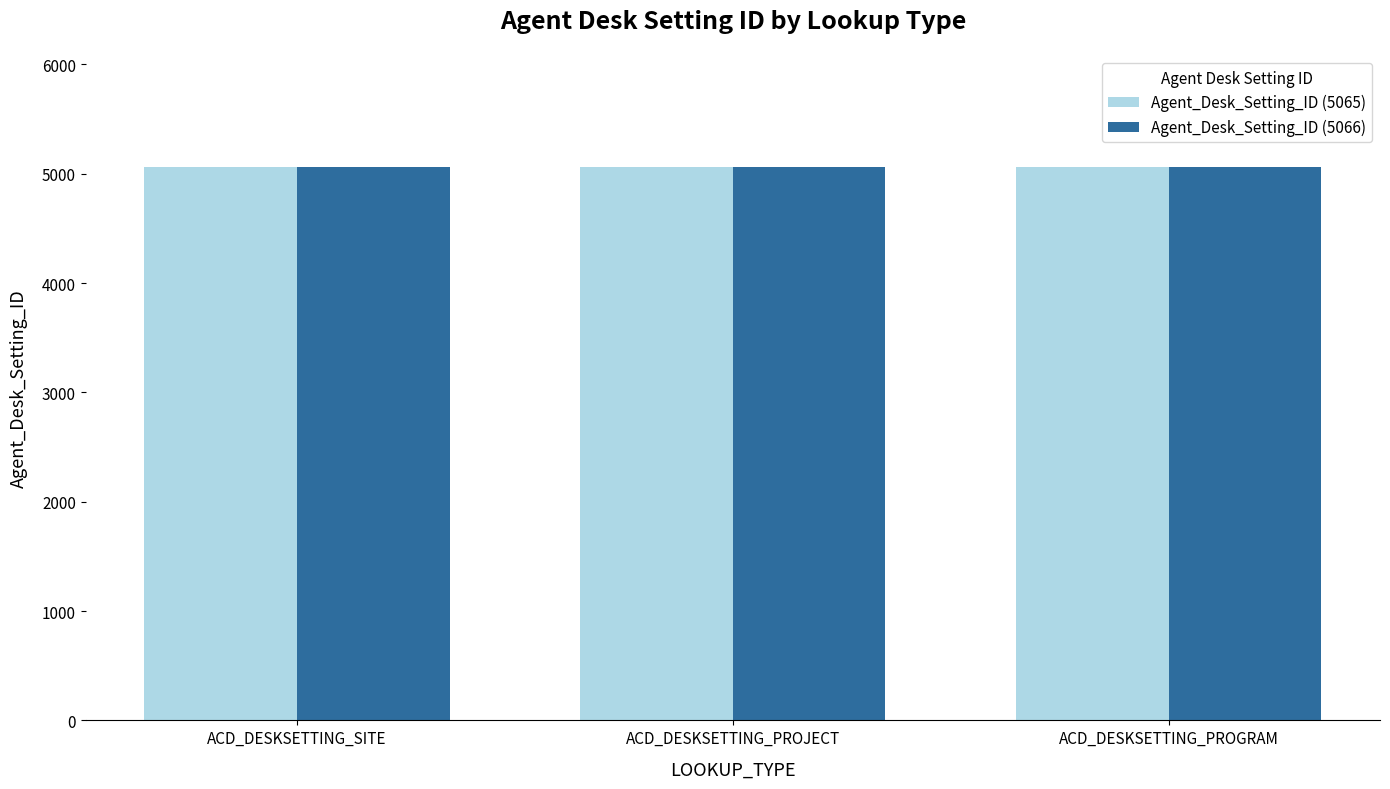

What is the smallest value displayed?

5065